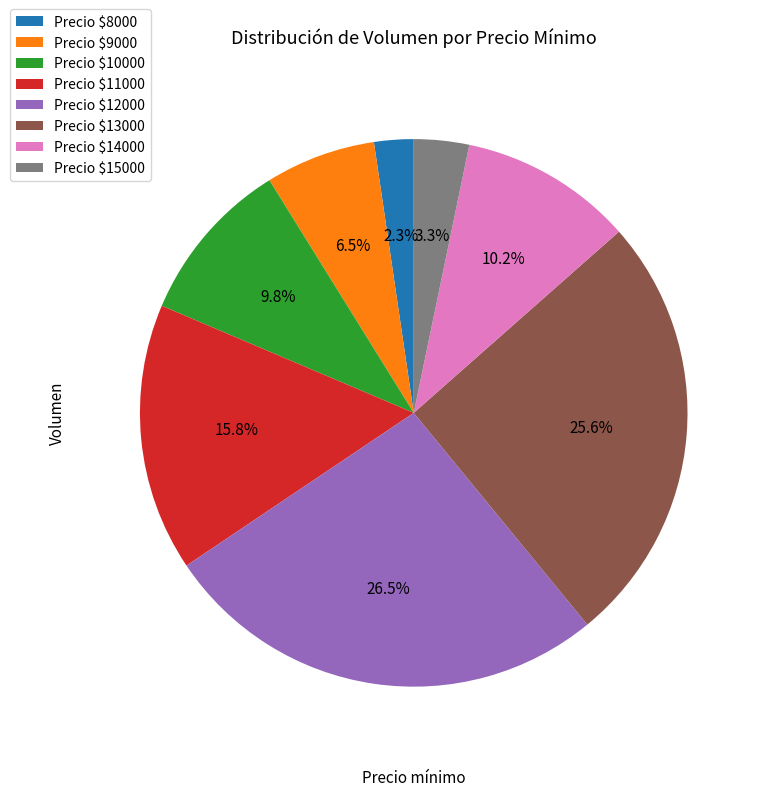

How many segments does this pie chart have?

8